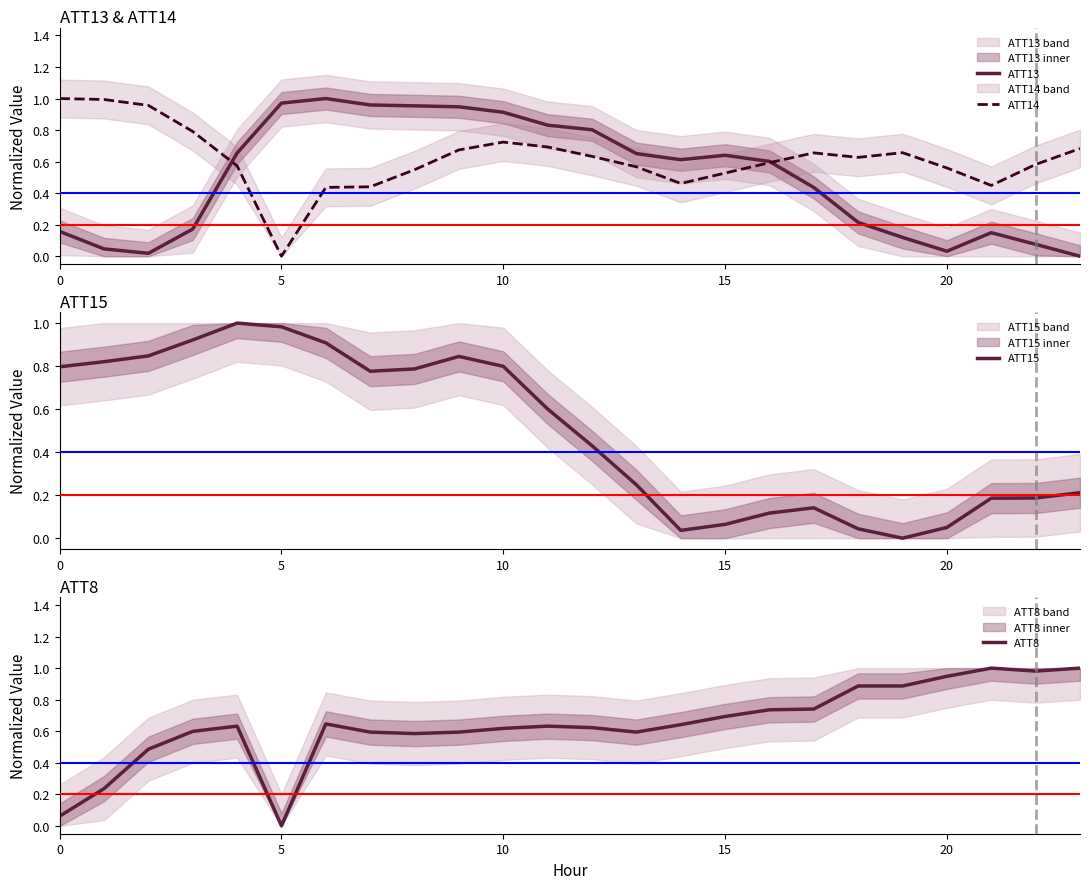

Which category has the lowest value in the ATT14 series?

5